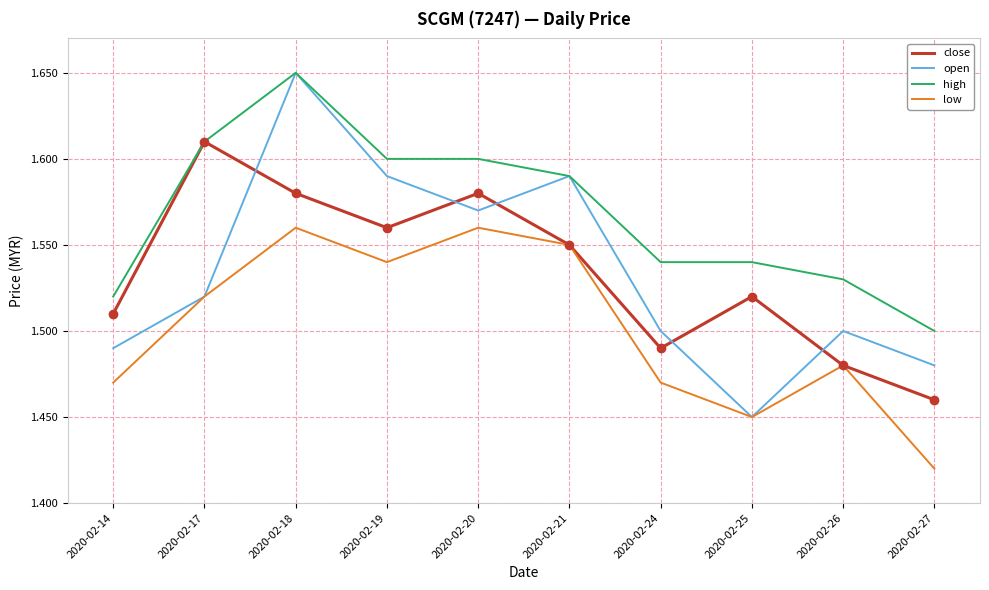

How many lines are shown in the chart?

4